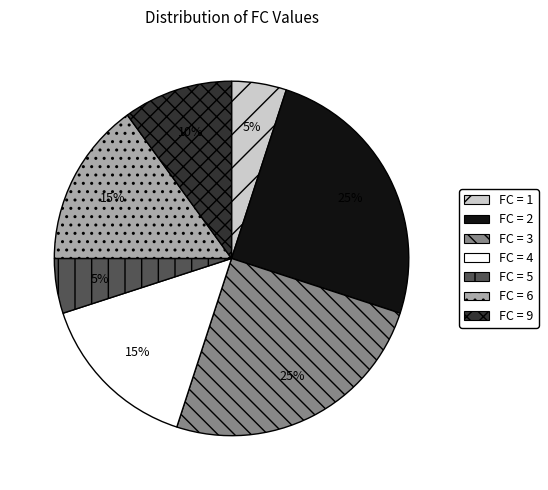

Is there any slice that represents more than half of the pie?

No